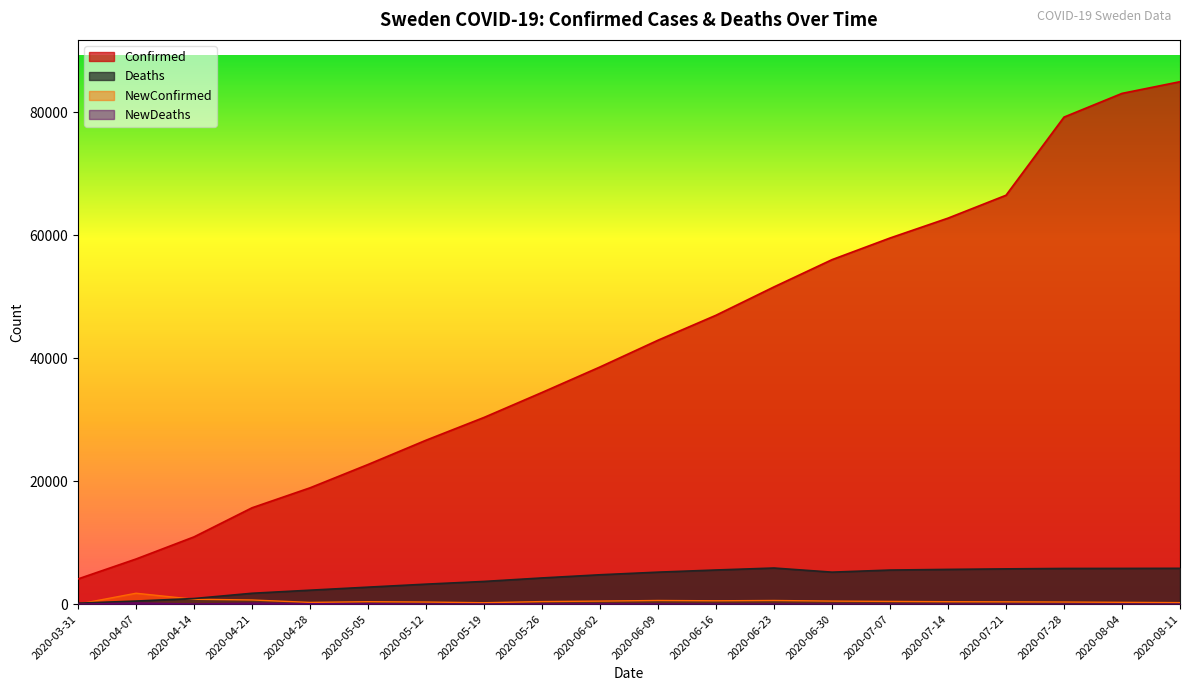

Reading left to right, transcribe all the data shown in this chart.

Confirmed: 2020-03-31=4106	2020-04-07=7347	2020-04-14=10948	2020-04-21=15678	2020-04-28=18926	2020-05-05=22721	2020-05-12=26670	2020-05-19=30377	2020-05-26=34440	2020-06-02=38589	2020-06-09=42939	2020-06-16=47001	2020-06-23=51614	2020-06-30=56043	2020-07-07=59564	2020-07-14=62797	2020-07-21=66520	2020-07-28=79233	2020-08-04=83090	2020-08-11=84994
Deaths: 2020-03-31=161	2020-04-07=506	2020-04-14=919	2020-04-21=1773	2020-04-28=2274	2020-05-05=2769	2020-05-12=3256	2020-05-19=3698	2020-05-26=4266	2020-06-02=4783	2020-06-09=5209	2020-06-16=5560	2020-06-23=5880	2020-06-30=5209	2020-07-07=5550	2020-07-14=5656	2020-07-21=5743	2020-07-28=5808	2020-08-04=5817	2020-08-11=5832
NewConfirmed: 2020-03-31=0	2020-04-07=1779	2020-04-14=797	2020-04-21=682	2020-04-28=286	2020-05-05=404	2020-05-12=348	2020-05-19=234	2020-05-26=422	2020-06-02=500	2020-06-09=600	2020-06-16=550	2020-06-23=600	2020-06-30=500	2020-07-07=450	2020-07-14=400	2020-07-21=380	2020-07-28=350	2020-08-04=300	2020-08-11=250
NewDeaths: 2020-03-31=0	2020-04-07=198	2020-04-14=32	2020-04-21=172	2020-04-28=80	2020-05-05=90	2020-05-12=31	2020-05-19=19	2020-05-26=45	2020-06-02=50	2020-06-09=40	2020-06-16=30	2020-06-23=25	2020-06-30=20	2020-07-07=15	2020-07-14=10	2020-07-21=8	2020-07-28=6	2020-08-04=5	2020-08-11=4